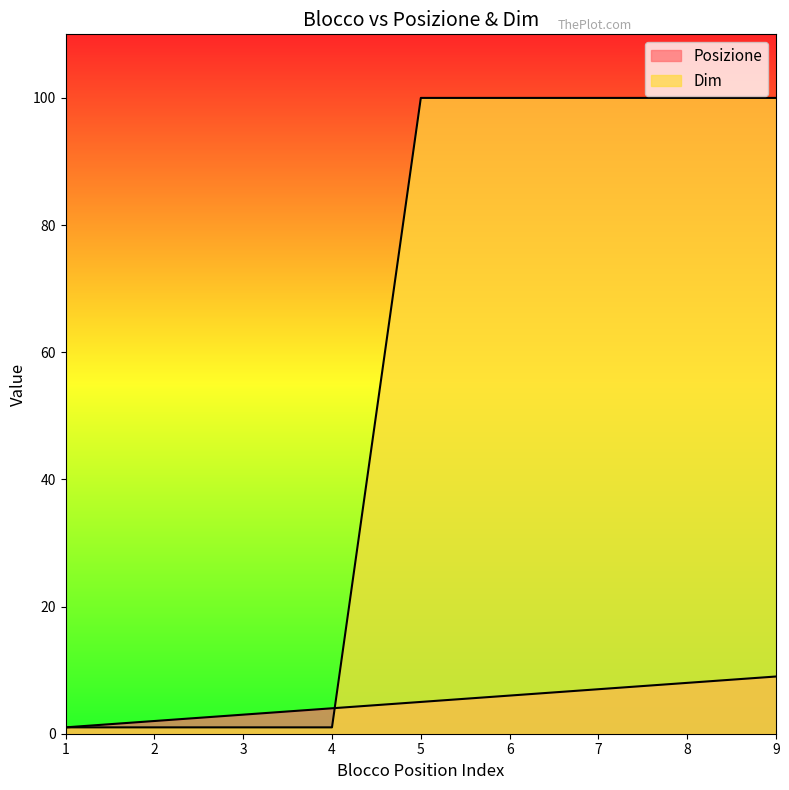

How many lines are shown in the chart?

2